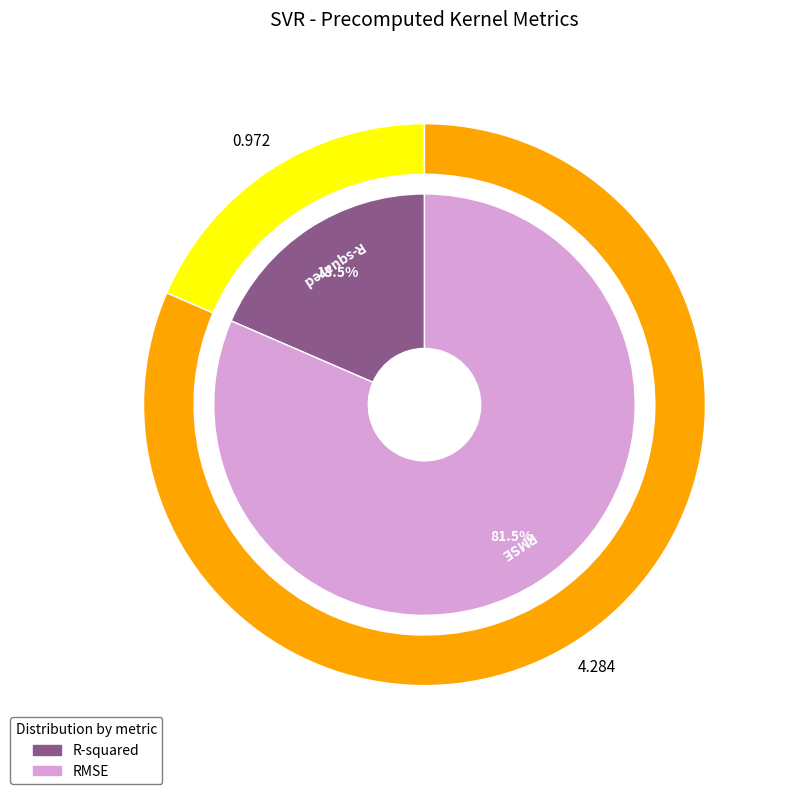

What portion of the pie excludes RMSE?

18.5%